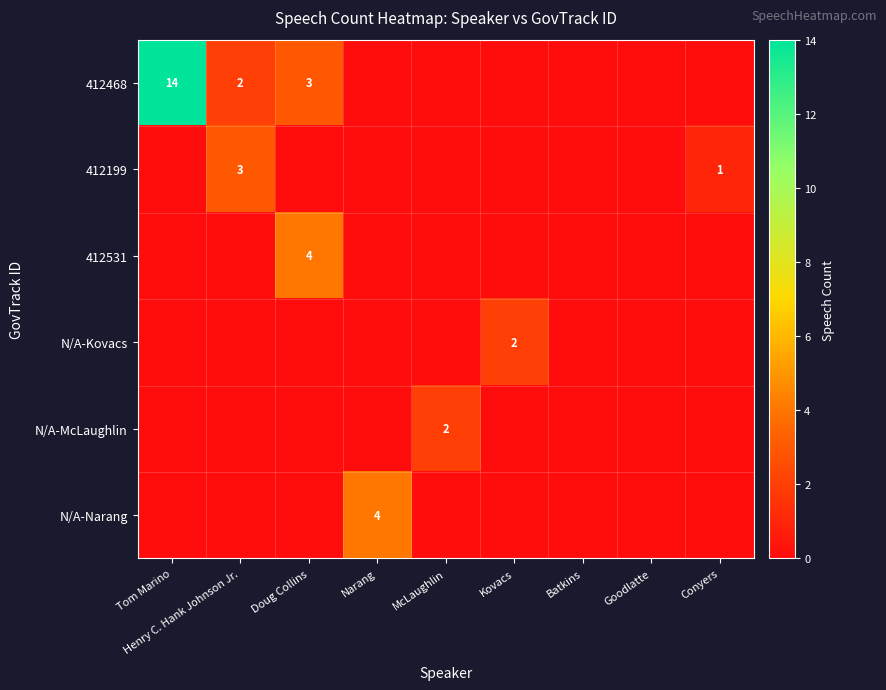

Between Batkins and Conyers, which is larger?

Batkins